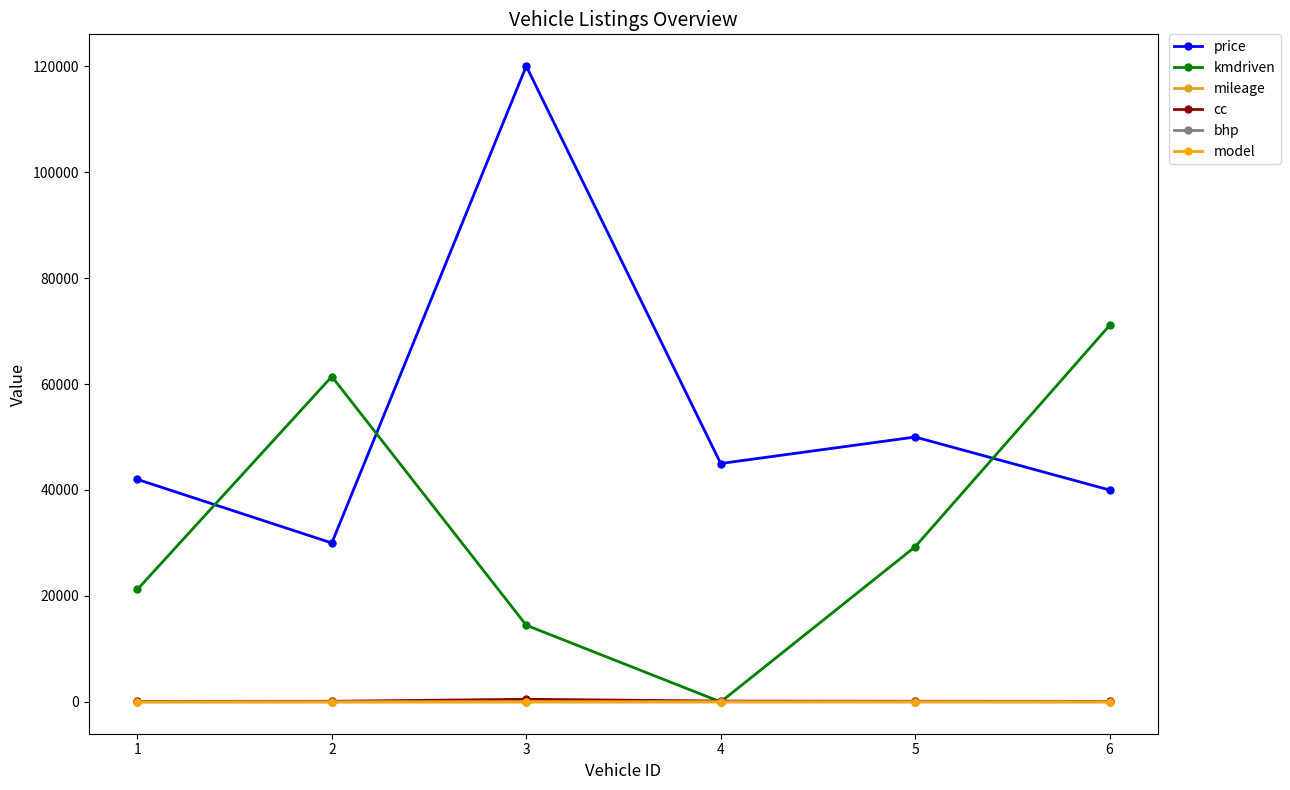

What are all the series names shown in the legend?

price, kmdriven, mileage, cc, bhp, model